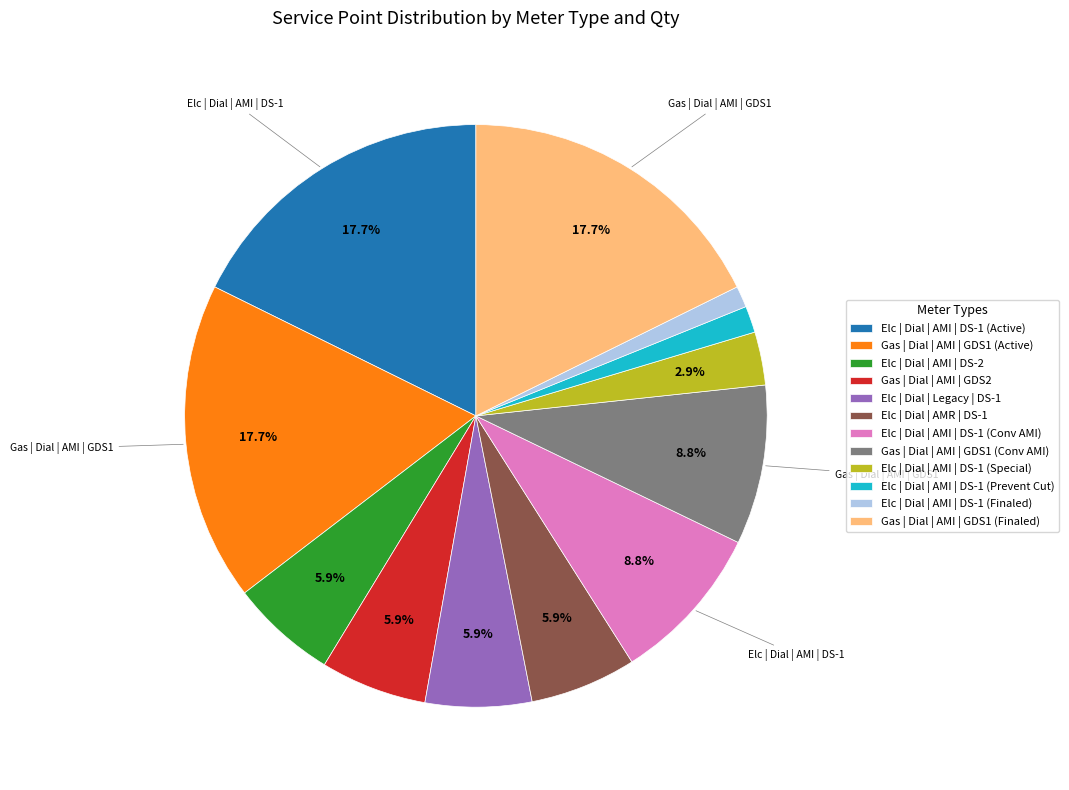

What percentage is the Gas | Dial | AMI | GDS1 (Active) slice, to the nearest percent?

18%